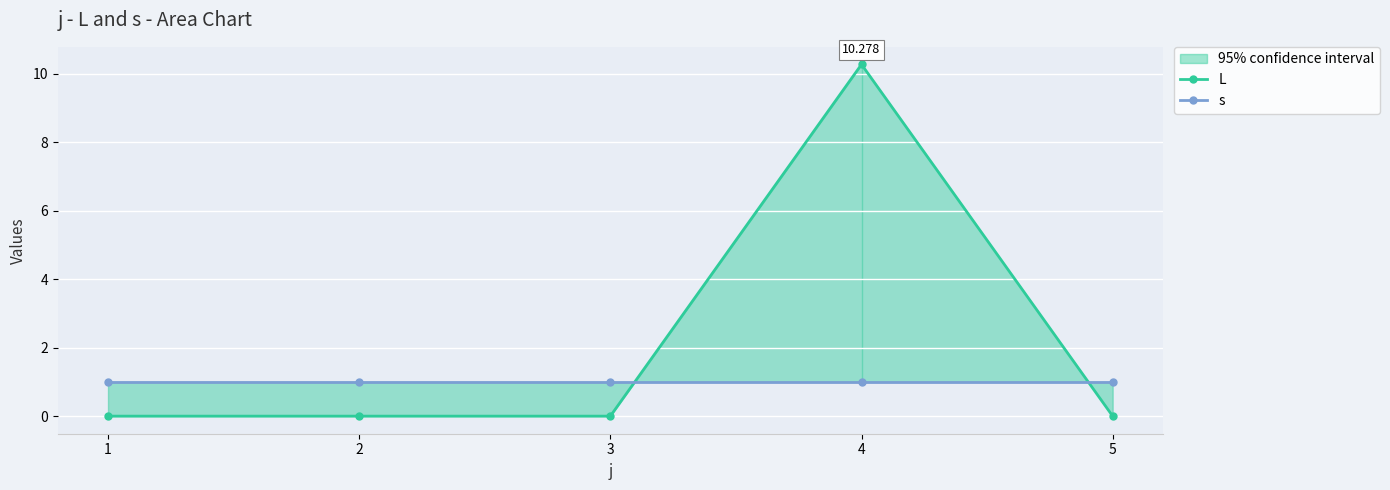

How many intersections are there between L and s?

2